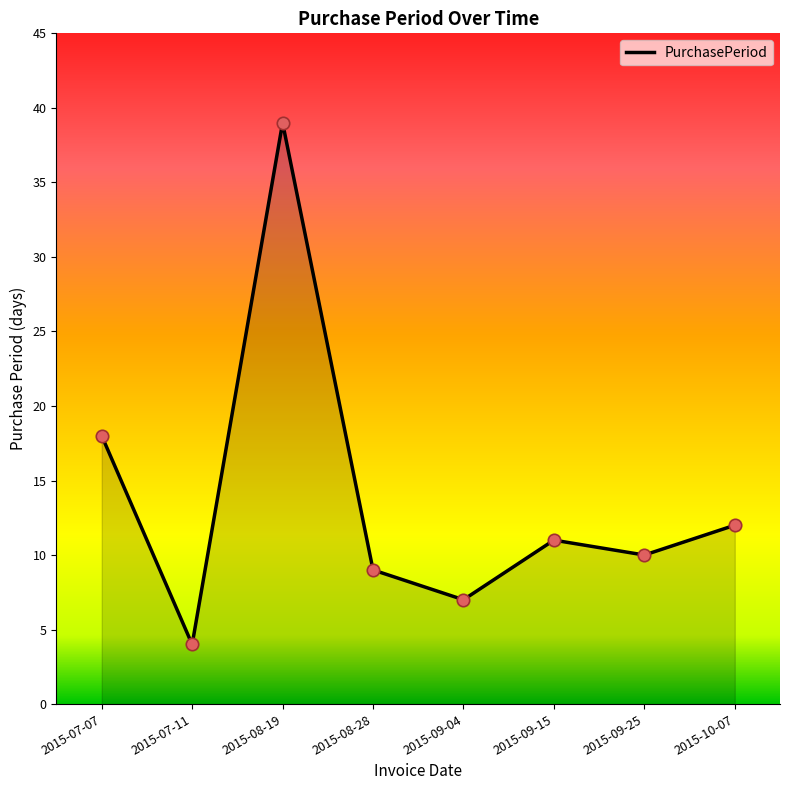

What is the change in value from 2015-08-19 to 2015-08-28?

-30